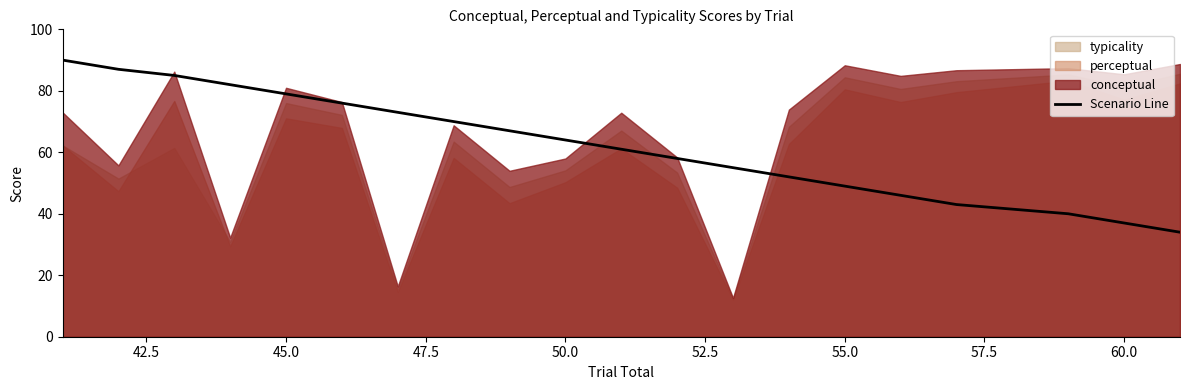

The value of Scenario Line at 55.0 is 49. True or false?

True